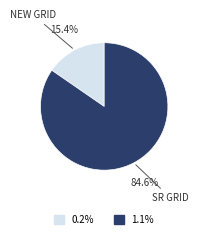

Count the number of slices in the pie.

2